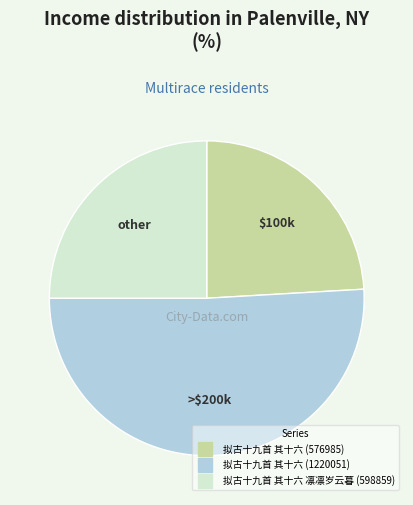

Which category has the smallest portion of the pie?

拟古十九首 其十六 (576985)